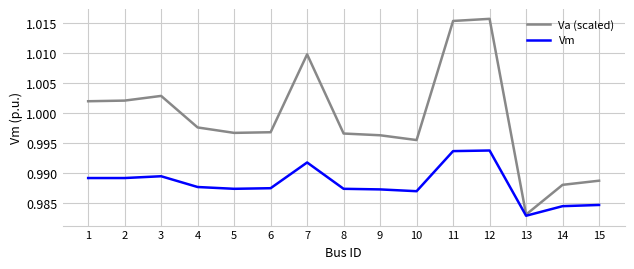

Rank the series by their average value, from highest to lowest.

Va (scaled), Vm